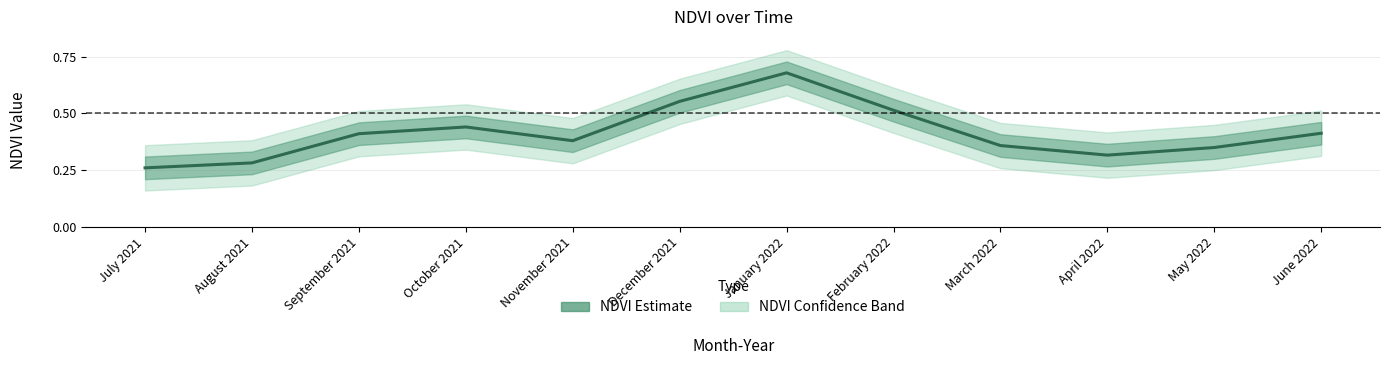

What is the difference between the values at October 2021 and December 2021?

0.1